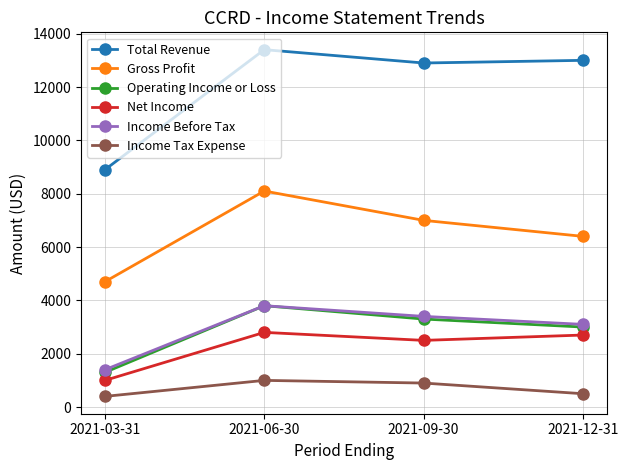

What is the lowest value of the Income Tax Expense series?

400